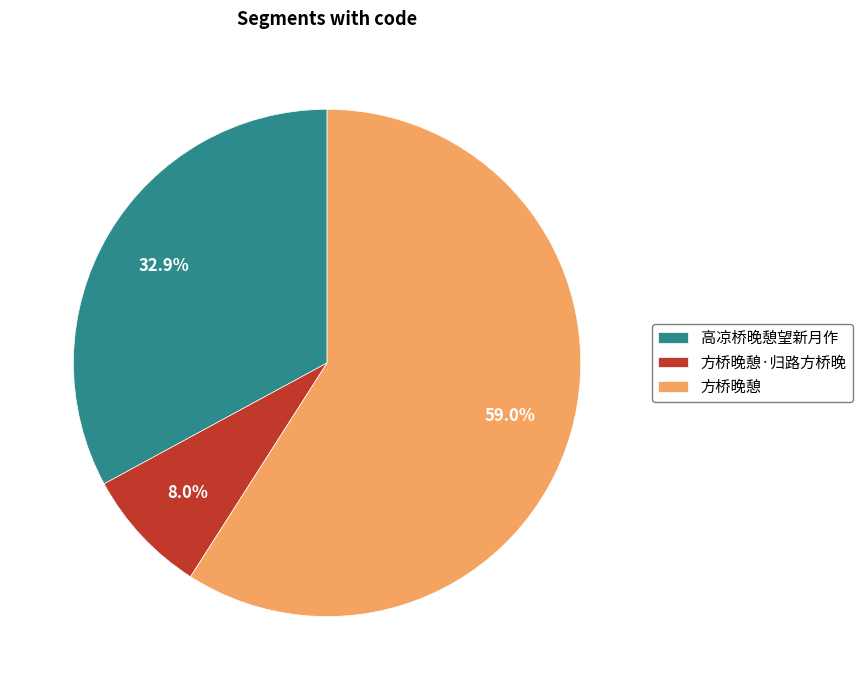

To the nearest percent, what percentage of the pie is 方桥晚憩?

59%